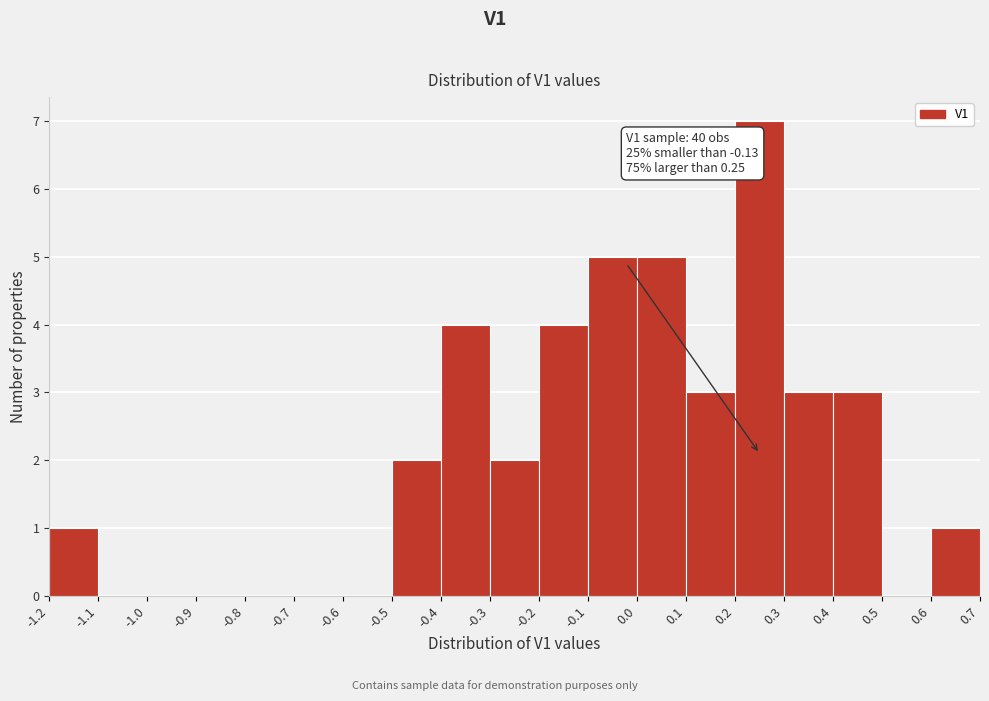

Over which range of the x-axis is the bar tallest?

0.2 to 0.3